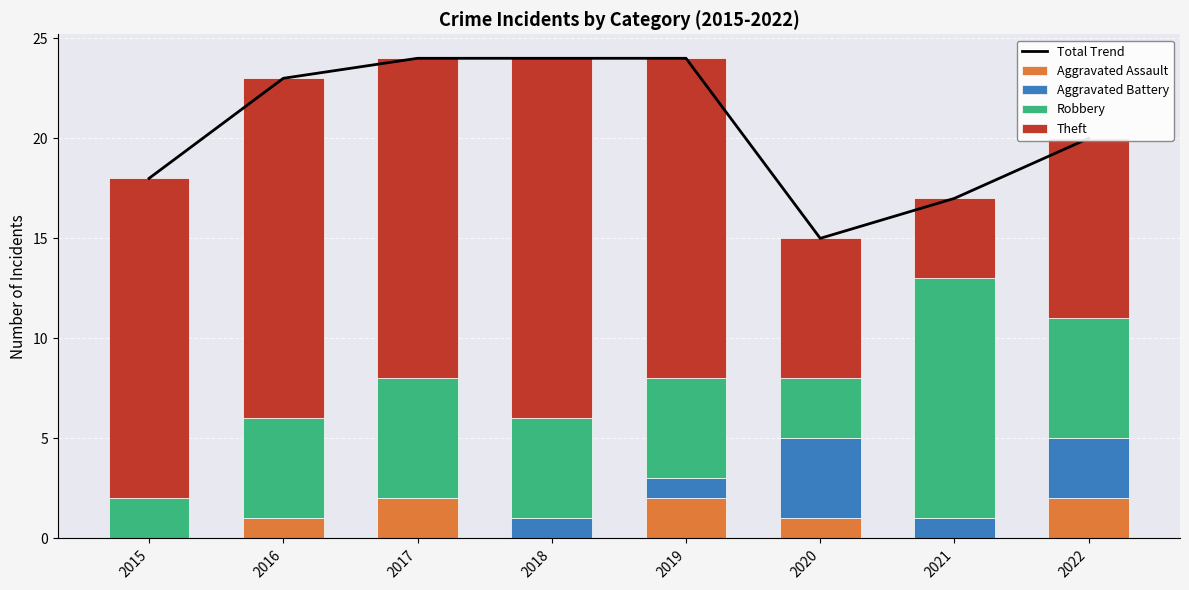

Is the value of Robbery at 2021 greater than the value of Theft at 2015?

No